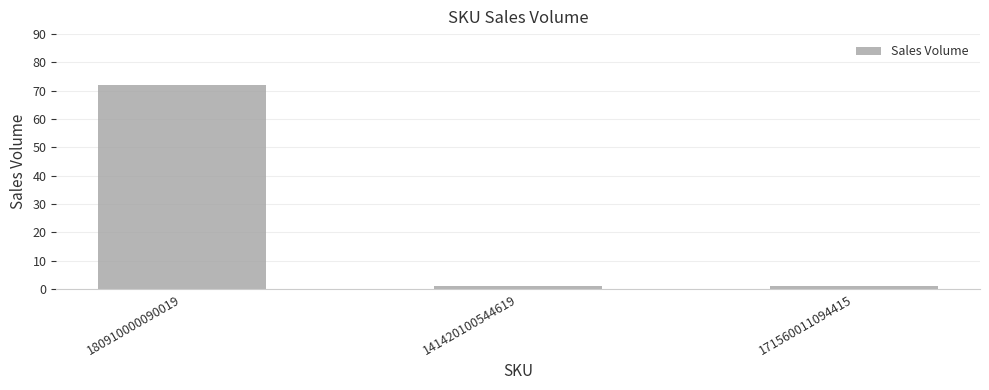

What position from the left is 180910000090019?

1